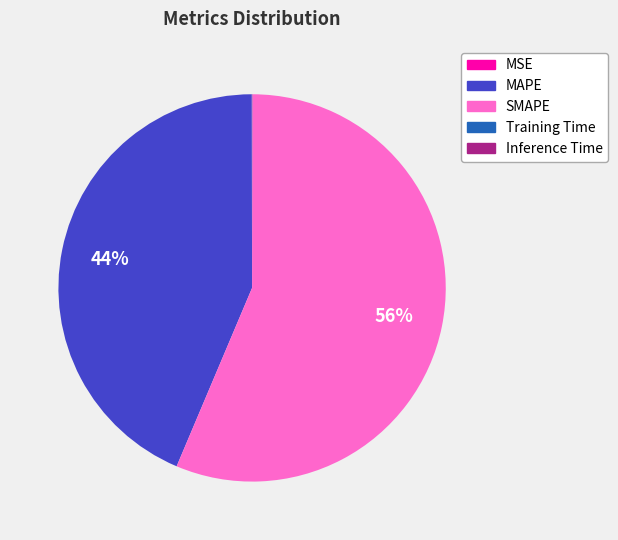

To the nearest percent, what percentage of the pie is MAPE?

44%